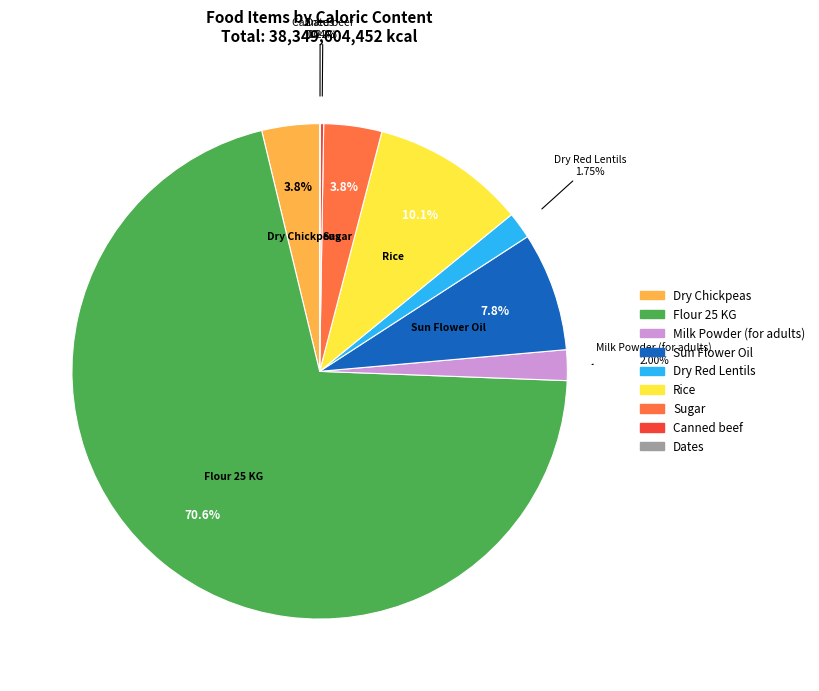

To the nearest percent, what is the difference between the Sun Flower Oil and Dry Chickpeas slice percentages?

4%